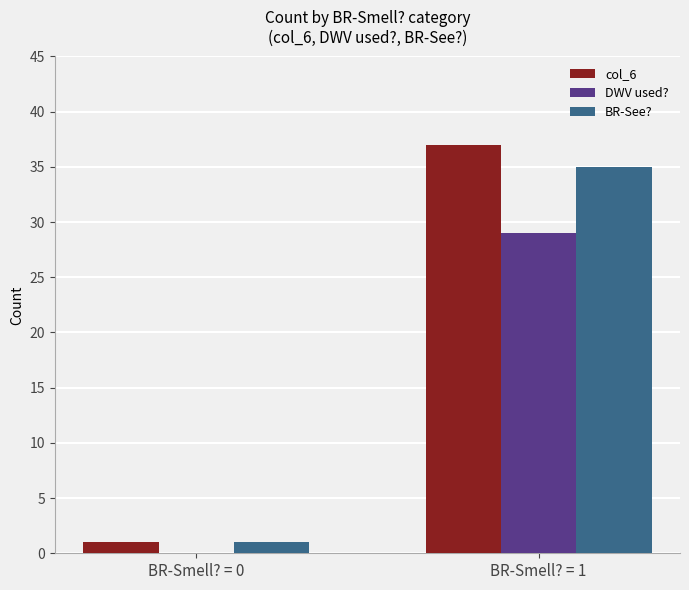

At which label is DWV used? closest to 14?

BR-Smell? = 0